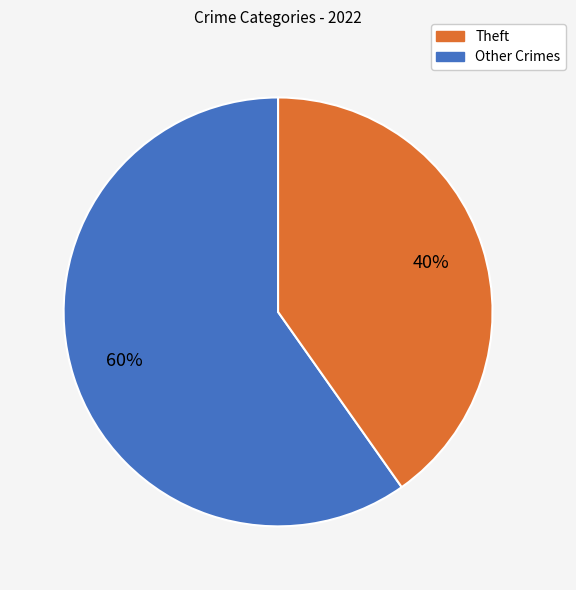

Is there a majority slice in this chart?

Yes